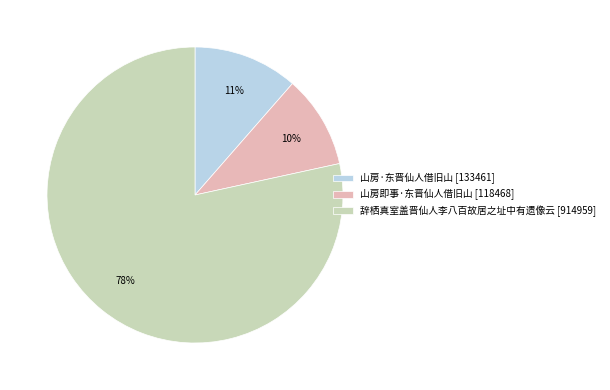

To the nearest percent, what is the difference between the 山房即事·东晋仙人借旧山 [118468] and 山房·东晋仙人借旧山 [133461] slice percentages?

1%